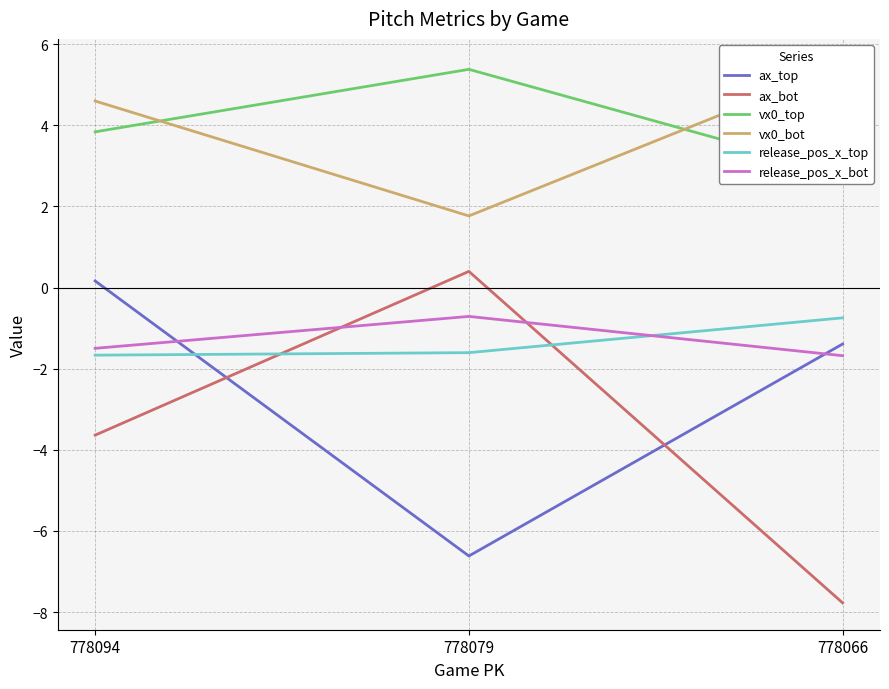

At which label is release_pos_x_top closest to -1?

778066